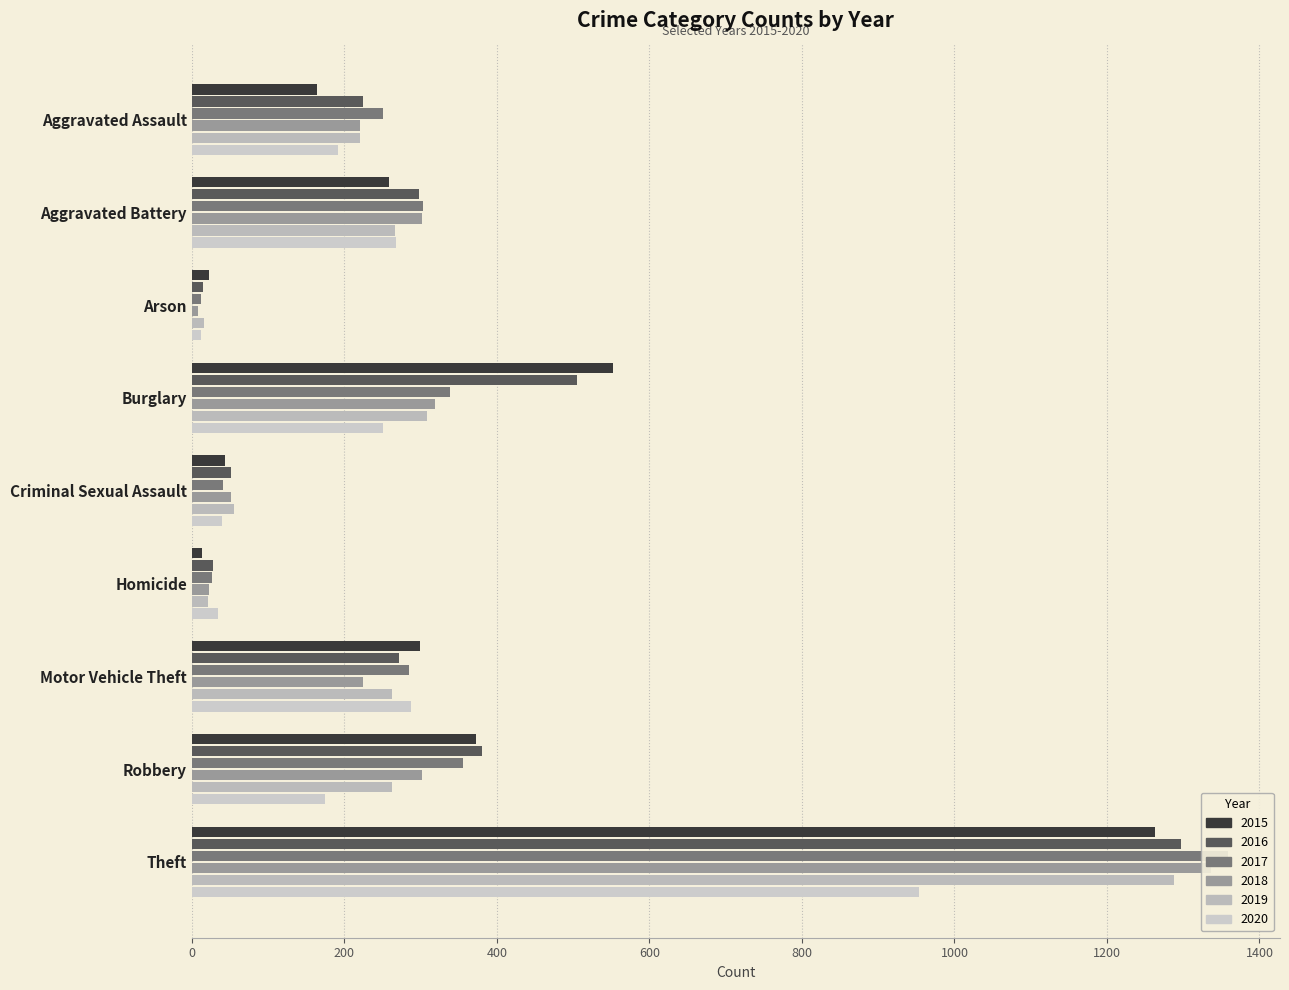

What is the total value across all series at Criminal Sexual Assault?

281